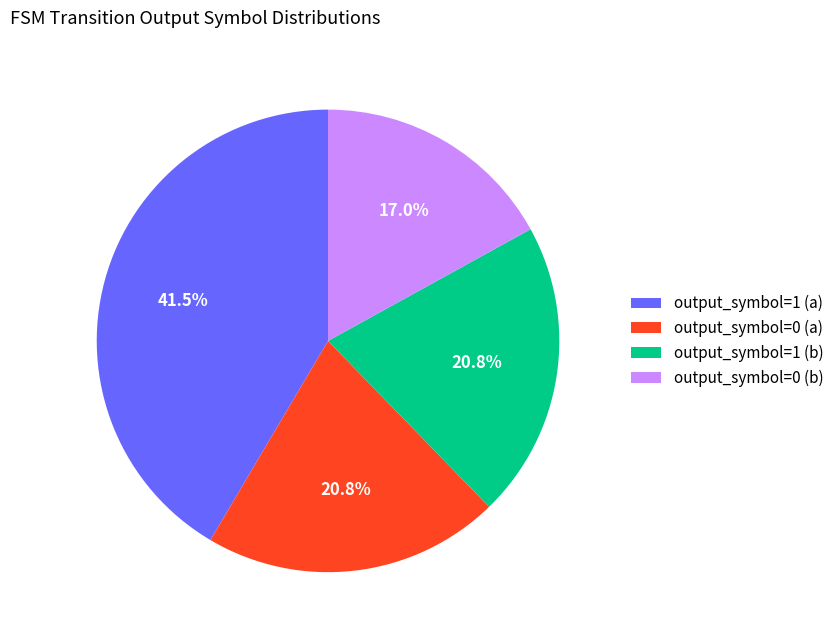

Is it true that output_symbol=0 (a) is 21% of the pie?

True